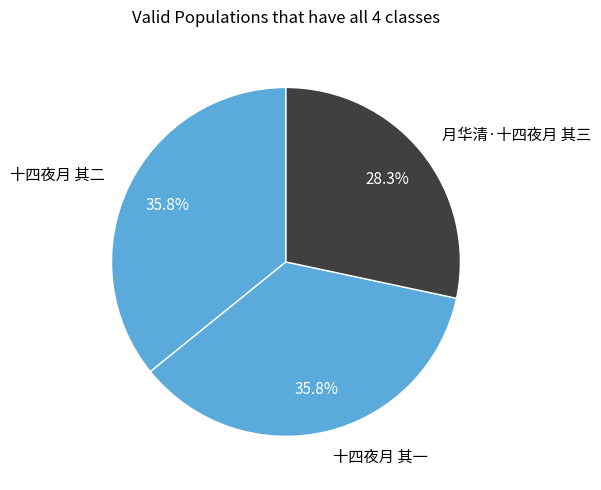

Is it true that 十四夜月 其一 is 22% of the pie?

False